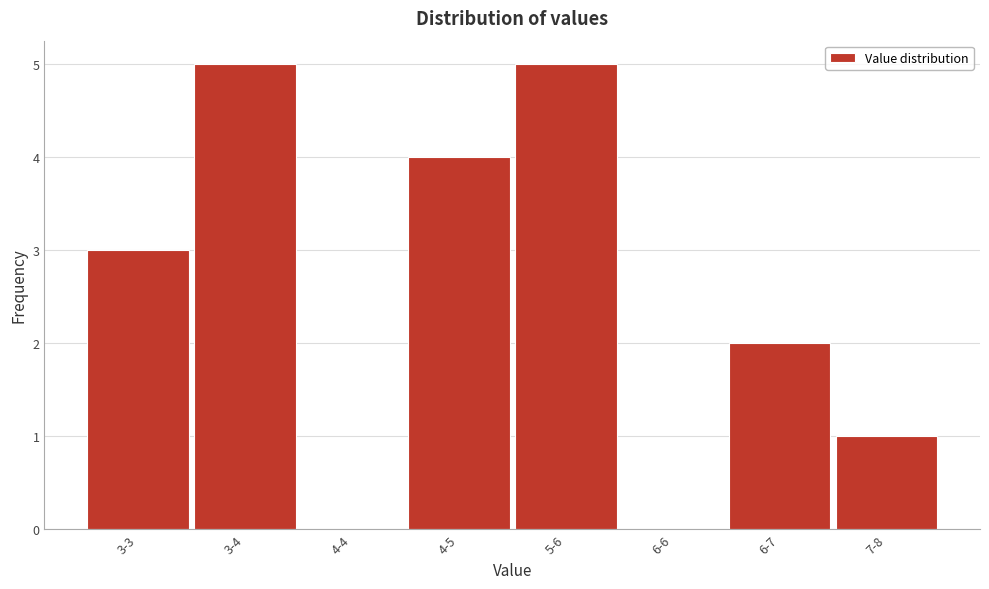

Reading left to right, transcribe all the data shown in this chart.

3-3=3	3-4=5	4-4=0	4-5=4	5-6=5	6-6=0	6-7=2	7-8=1